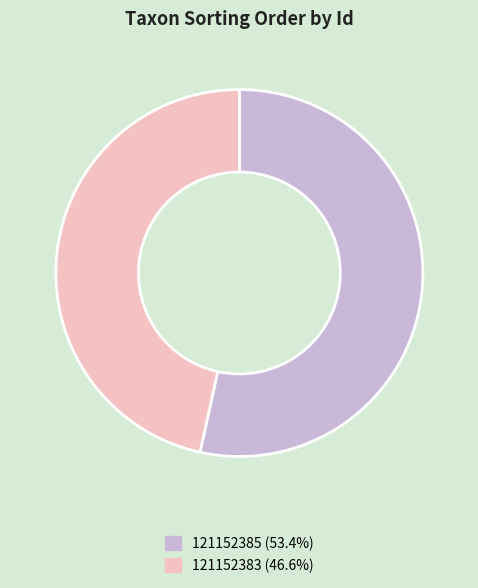

Approximately how many times larger is the value at 121152383 (46.6%) compared to 121152385 (53.4%)?

0.9